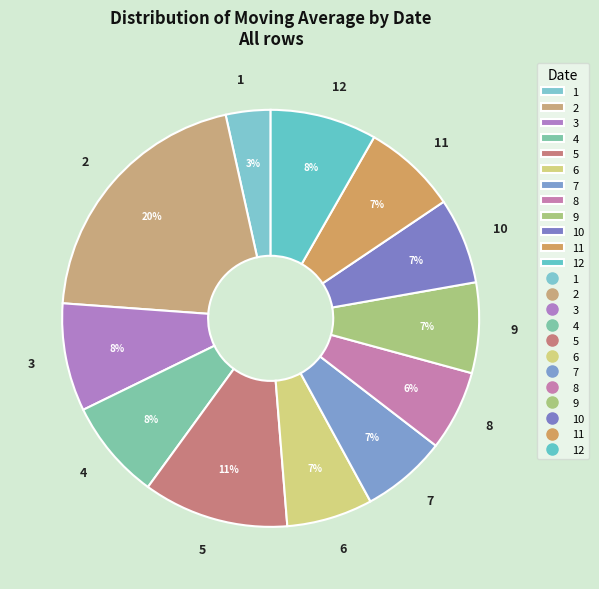

Count the number of slices in the pie.

12